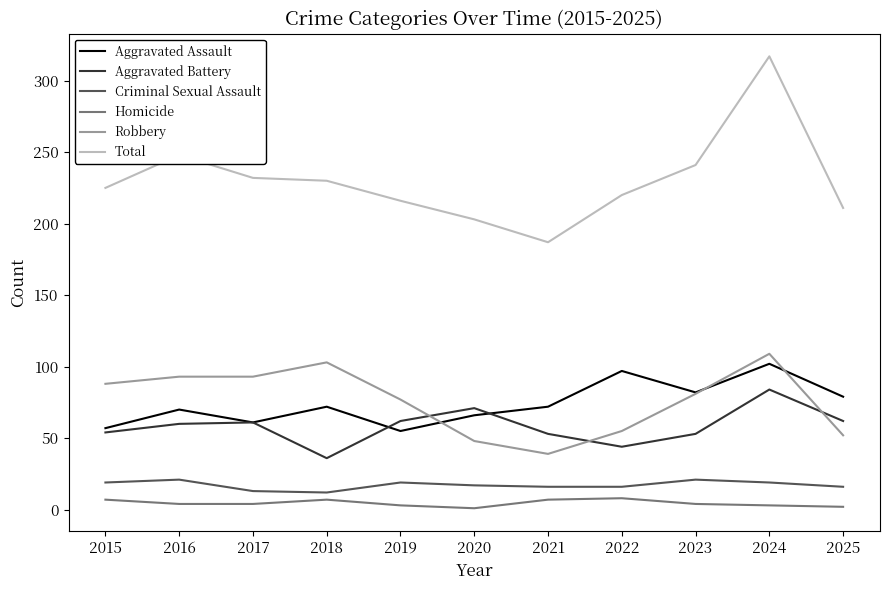

True or false: Homicide and Robbery cross at least once.

False